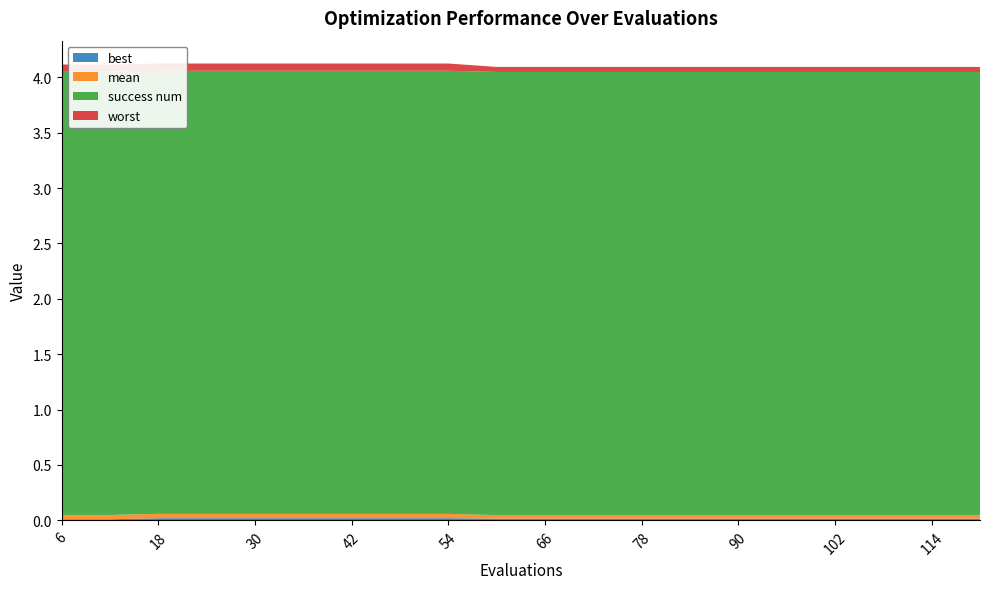

Reading right to left, list all the values displayed in this chart.

mean: 0.0	0.0	0.0	0.0	0.0	0.0	0.0	0.0	0.0	0.0	0.0	0.0	0.0	0.0	0.0	0.0	0.0	0.0	0.0	0.0
best: 0.0	0.0	0.0	0.0	0.0	0.0	0.0	0.0	0.0	0.0	0.0	0.0	0.0	0.0	0.0	0.0	0.0	0.0	0.0	0.0
worst: 0.0	0.0	0.0	0.0	0.0	0.0	0.0	0.0	0.0	0.0	0.0	0.1	0.1	0.1	0.1	0.1	0.1	0.1	0.1	0.1
success num: 4.0	4.0	4.0	4.0	4.0	4.0	4.0	4.0	4.0	4.0	4.0	4.0	4.0	4.0	4.0	4.0	4.0	4.0	4.0	4.0